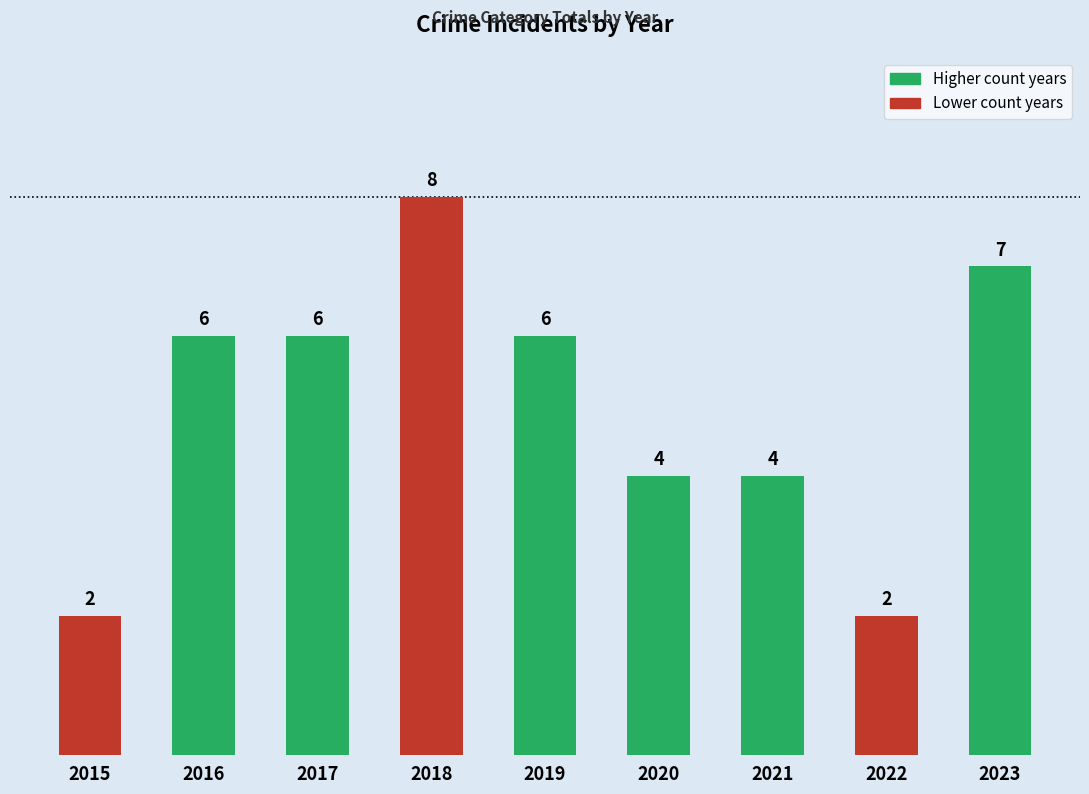

What is the smallest value displayed?

2